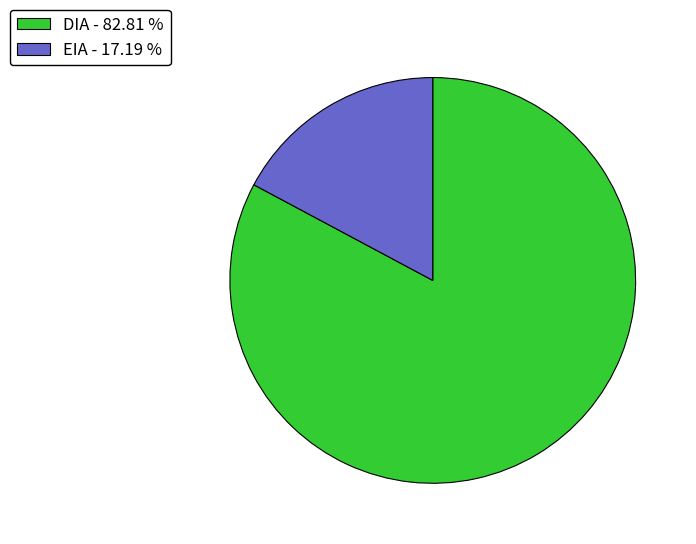

Is the sum of DIA - 82.81 % and EIA - 17.19 % greater than half?

Yes